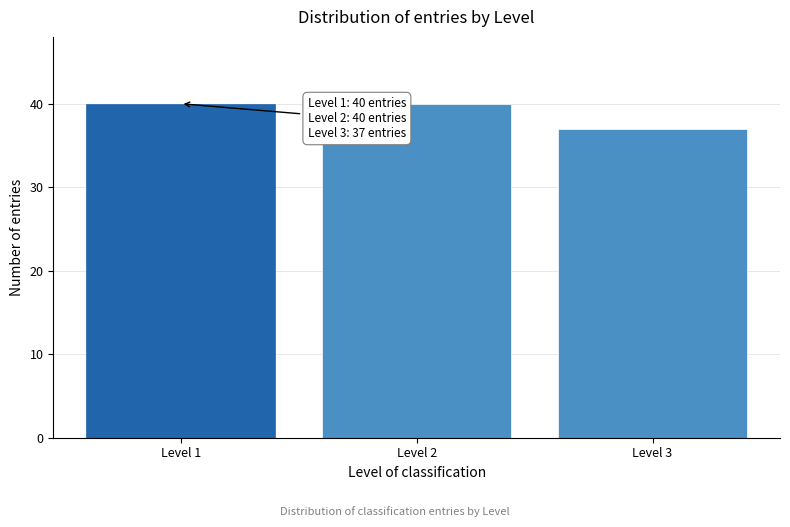

Reading right to left, transcribe all the data shown in this chart.

37	40	40